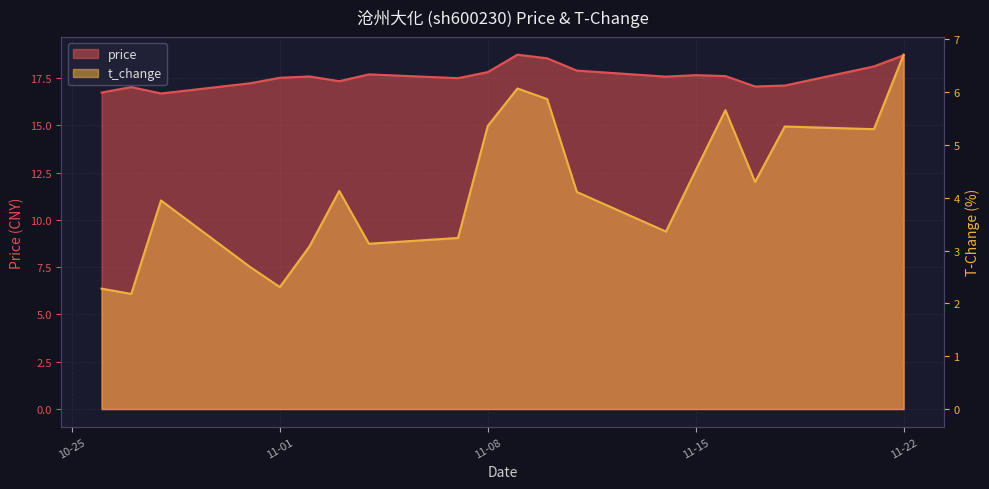

What is the difference between the maximum and second lowest values in the t_change series?

4.4